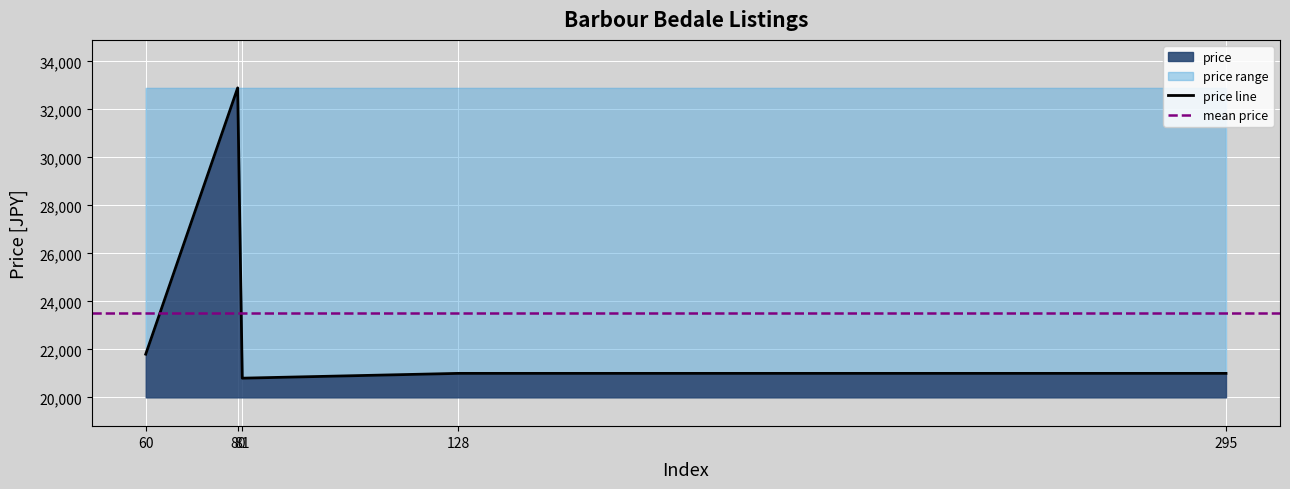

Is it true that the value at 128 is 6771?

False